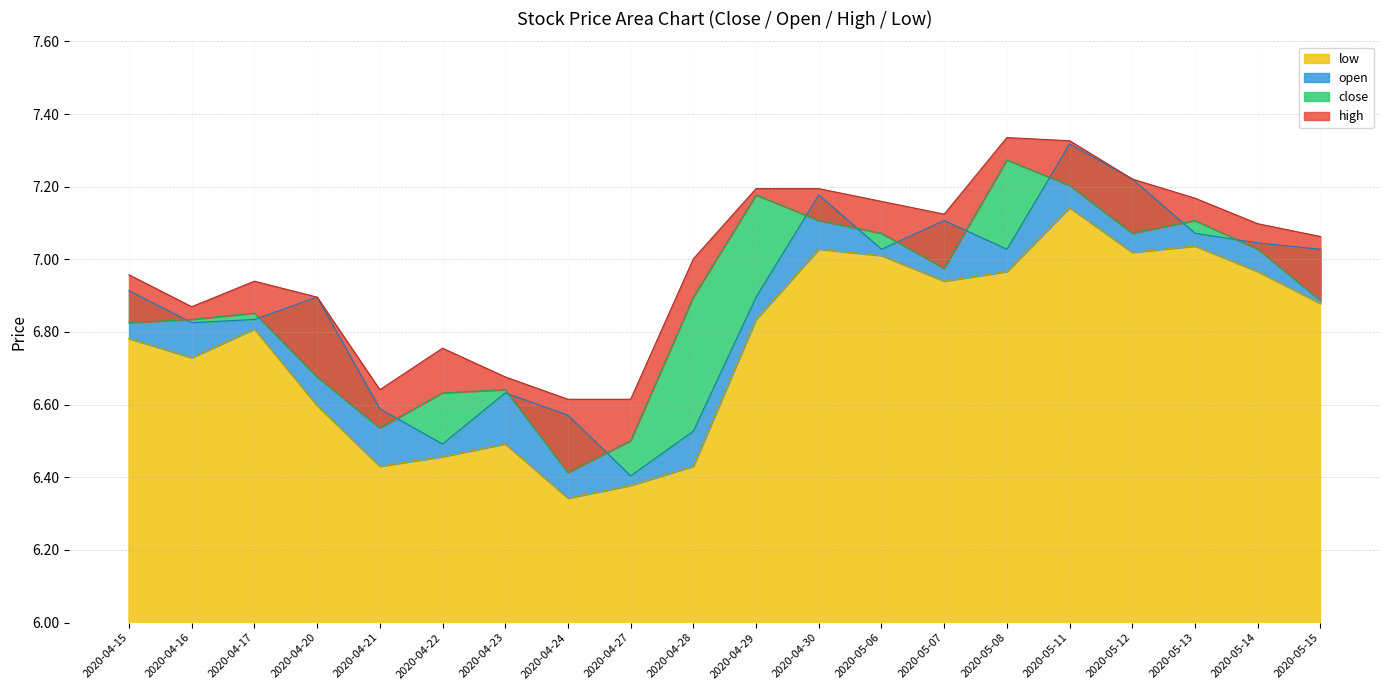

What is the sum of the low values at 2020-04-27 and 2020-04-20?

13.0